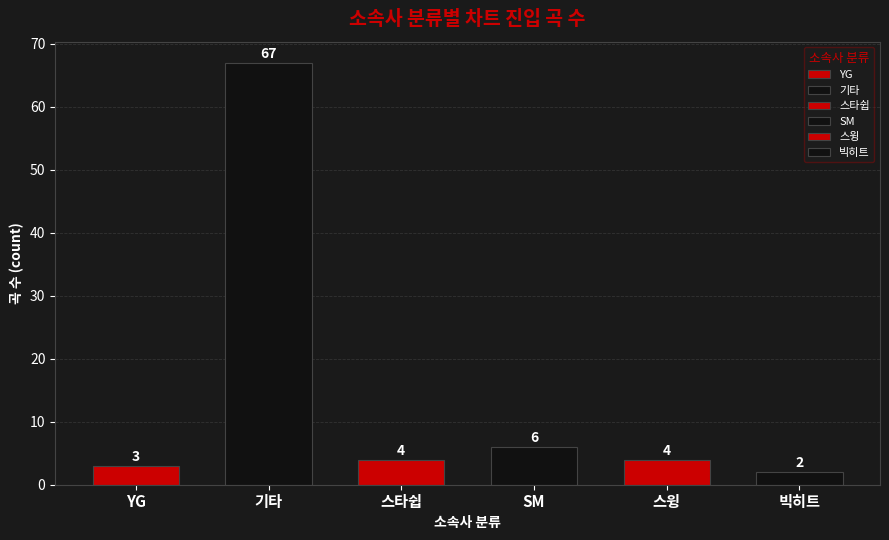

What is the maximum value shown in the chart?

67